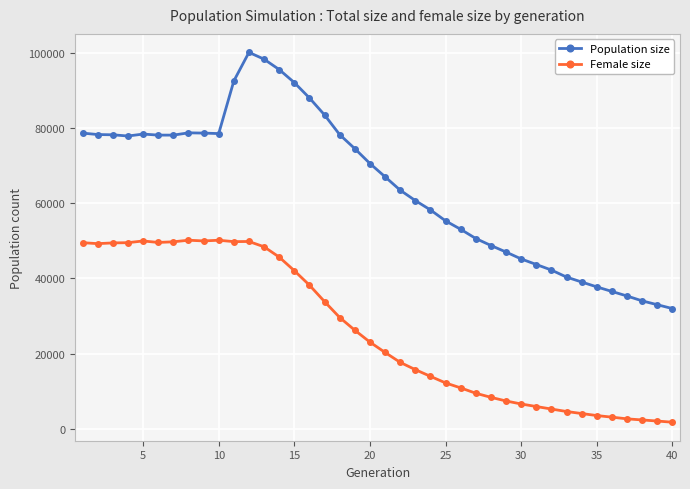

What is the difference between the second highest and second lowest values in the Population size series?

65266